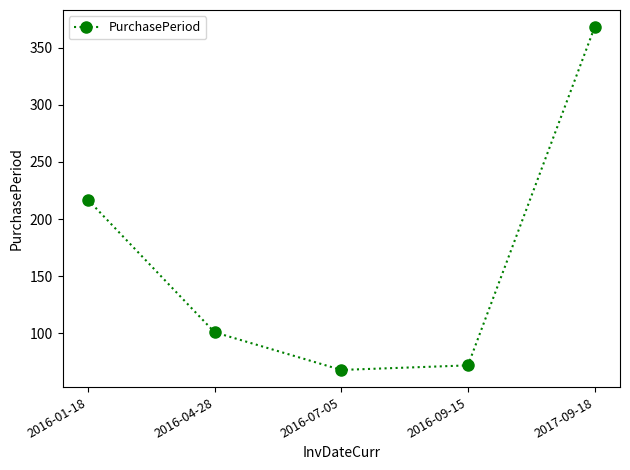

At which category does the data reach its first local valley?

2016-07-05